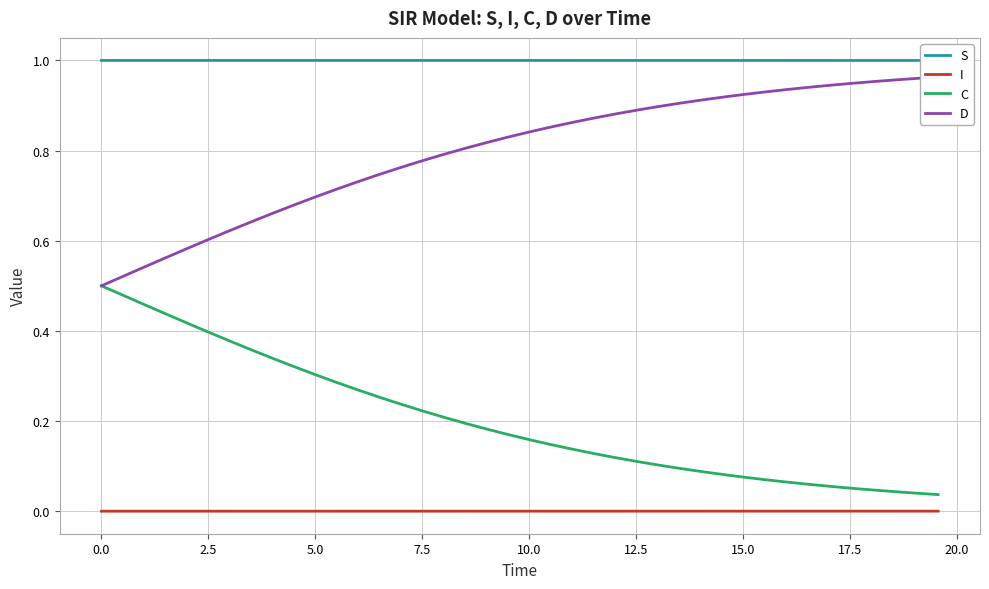

True or false: I and C intersect in this chart.

False